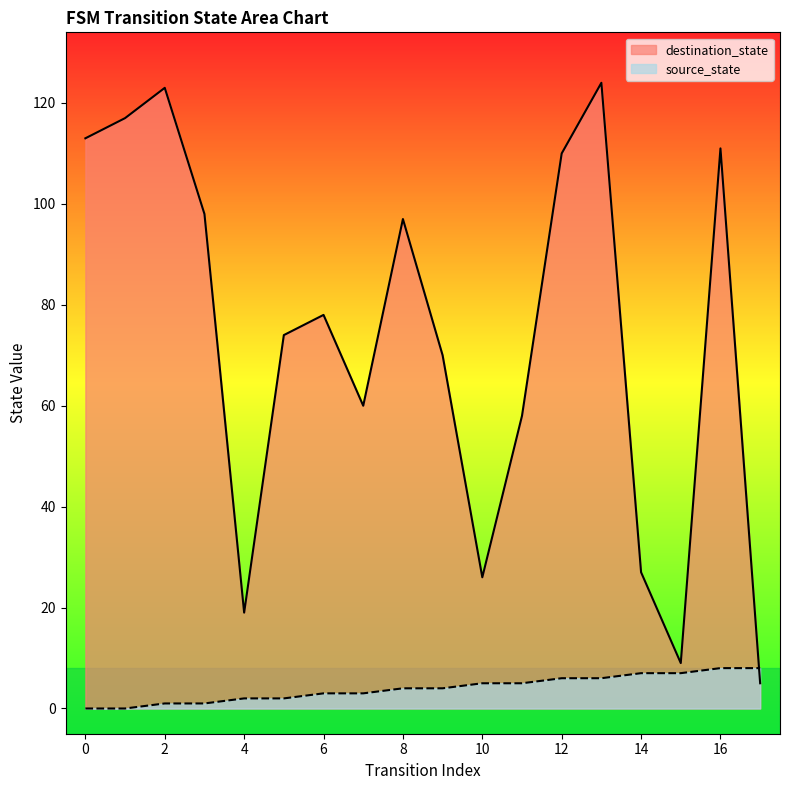

How many lines are shown in the chart?

2